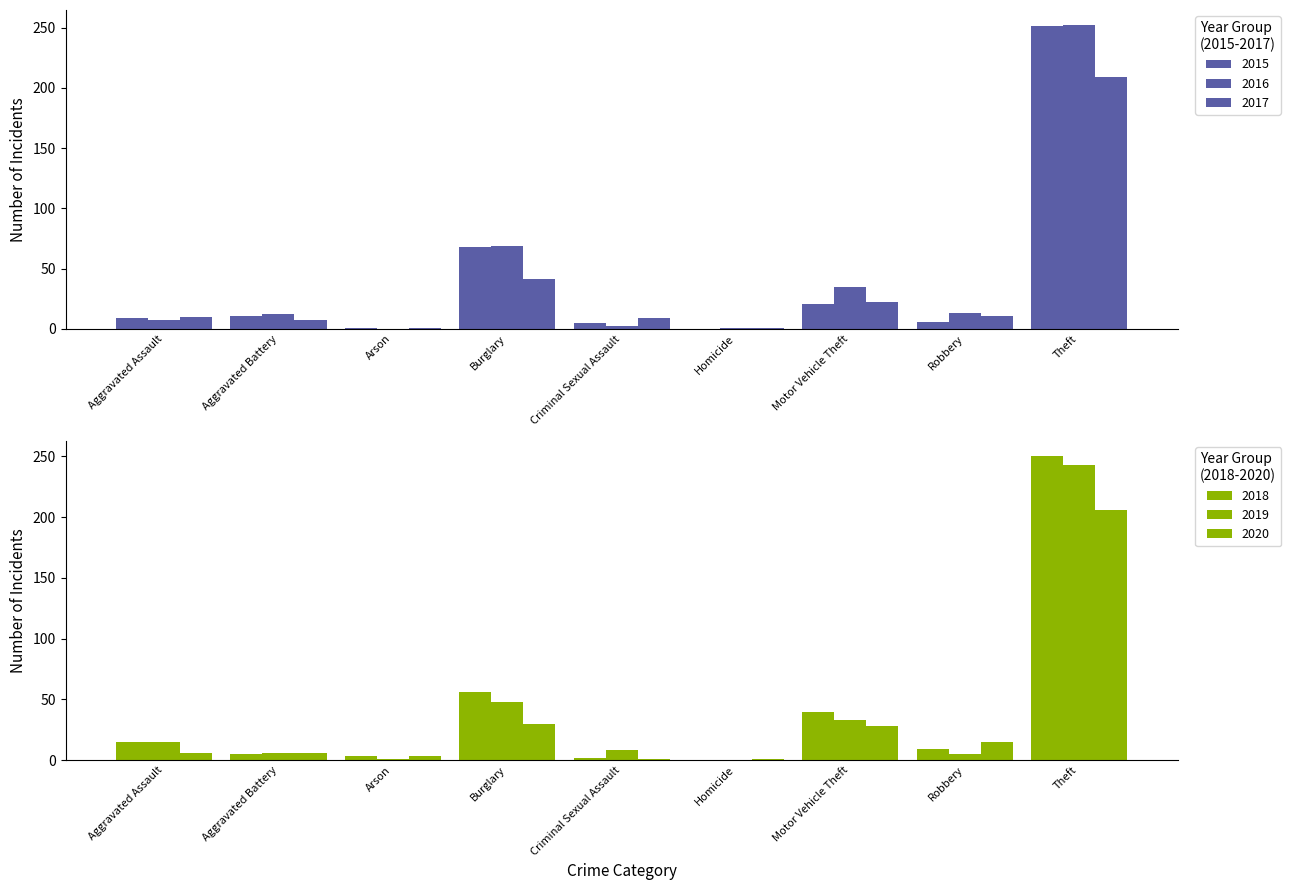

Rank the series at Motor Vehicle Theft from lowest to highest value.

2015, 2017, 2020, 2019, 2016, 2018